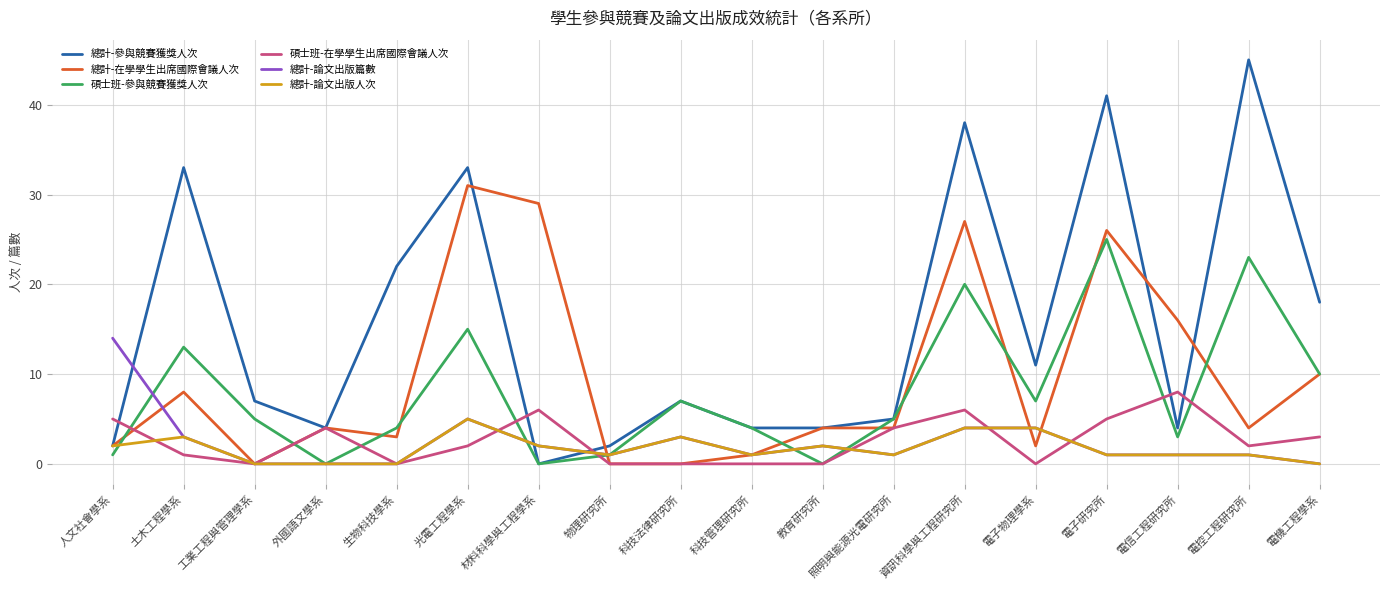

Where is the first local minimum for 總計-在學學生出席國際會議人次?

工業工程與管理學系